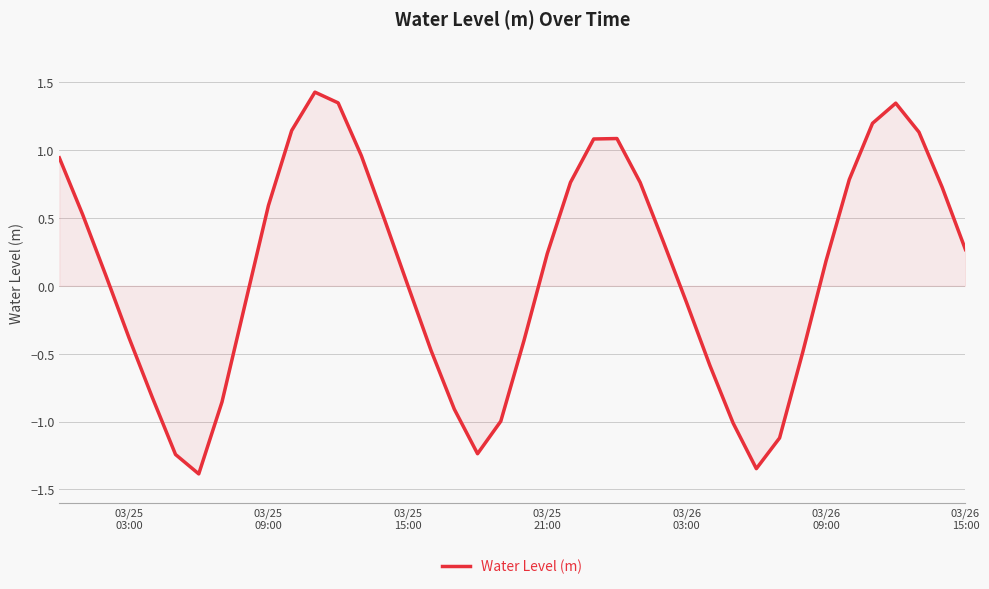

What is the difference between the maximum and minimum values?

2.8